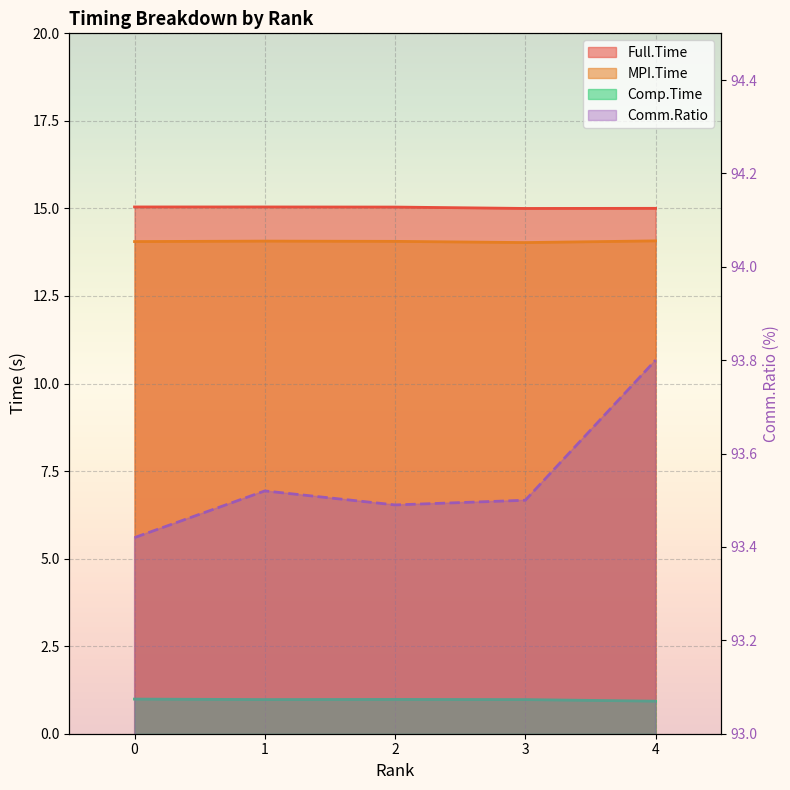

What is the average value of the MPI.Time series?

14.1